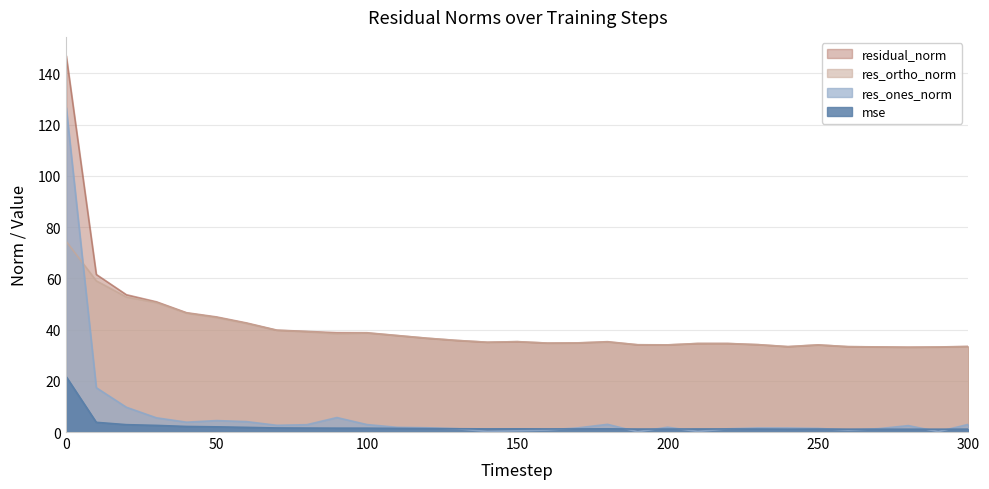

Rank the categories by res_ones_norm value from highest to lowest.

0, 10, 20, 90, 30, 50, 60, 40, 180, 300, 100, 80, 70, 280, 200, 110, 120, 170, 230, 240, 250, 270, 130, 220, 160, 260, 150, 210, 140, 290, 190